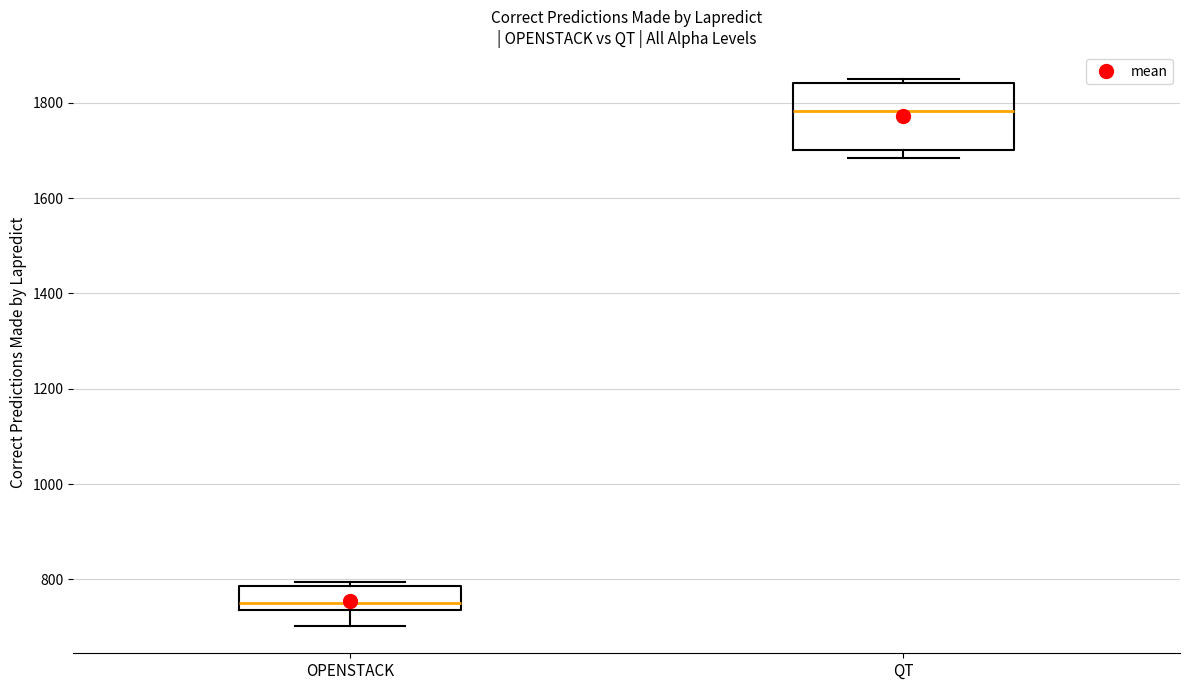

Comparing the boxes themselves (not the whiskers), which one is the tallest?

QT